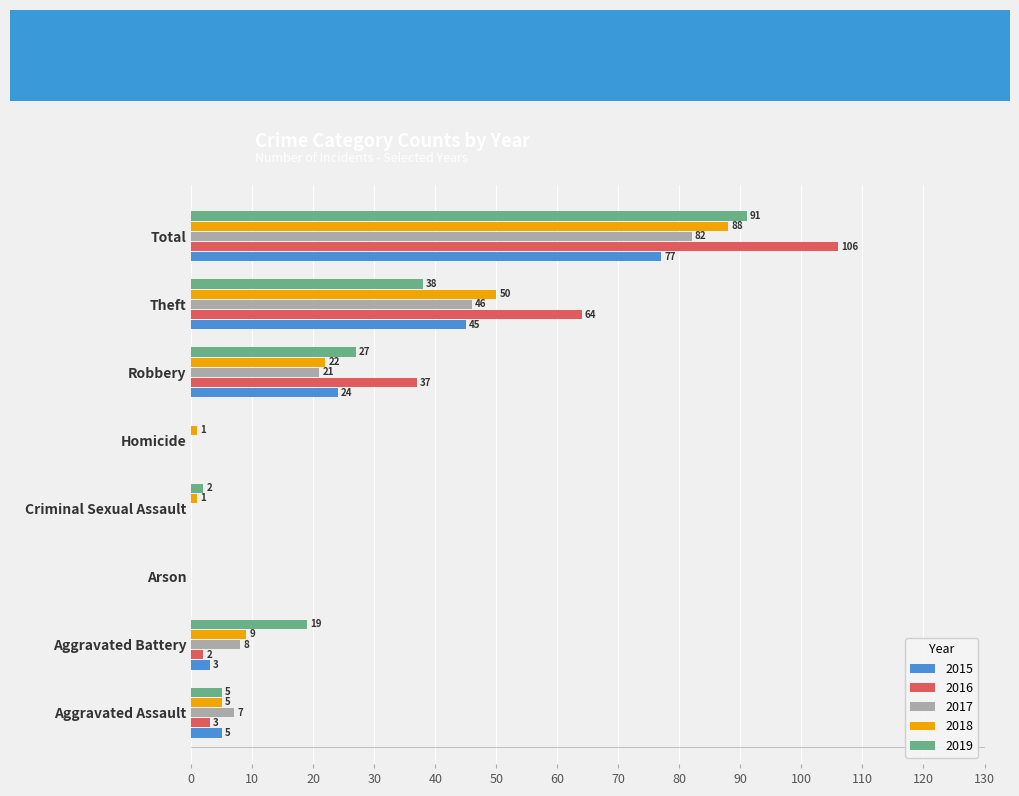

Read the 2017 value at Robbery, to the nearest 5.

20